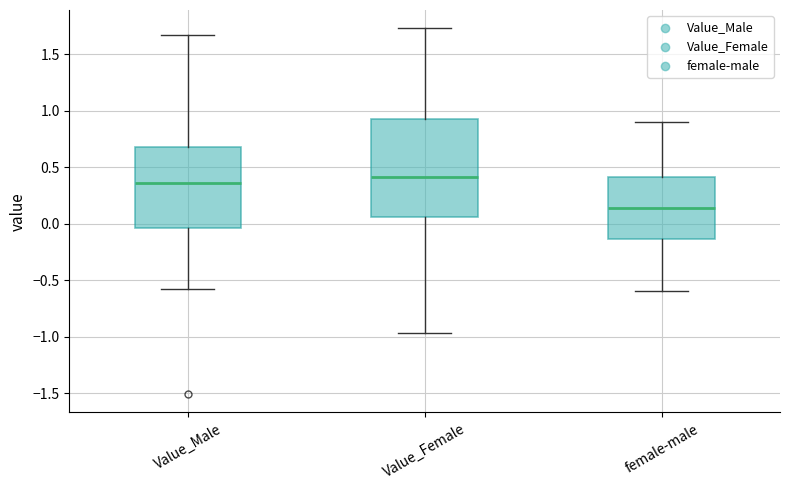

Where does the upper whisker of the box for female-male end on the y-axis? The values are not printed on the chart, so give them approximately, as read against the axis.

0.90